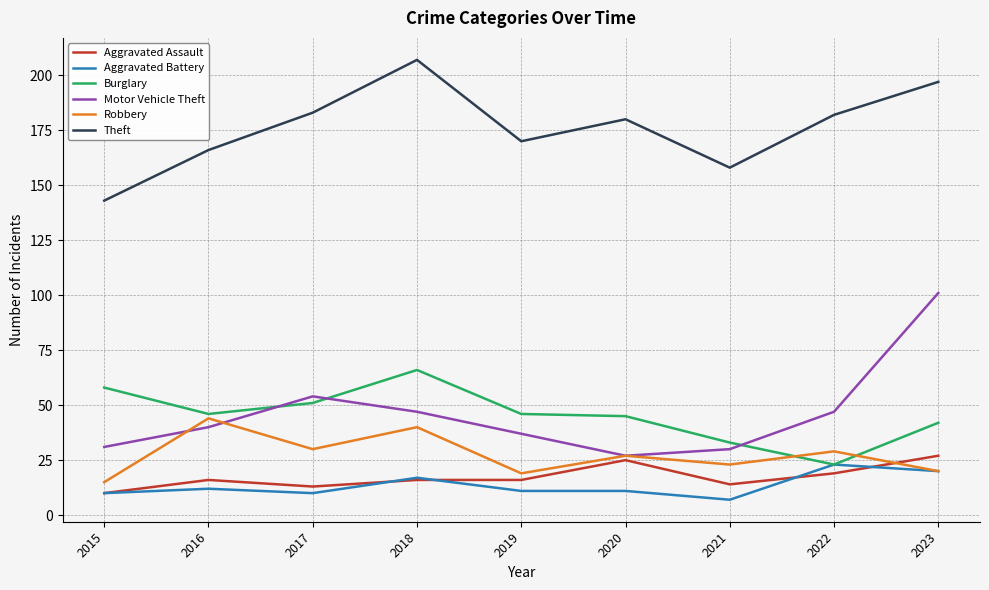

What is the spread (max minus min) of values at 2017?

173